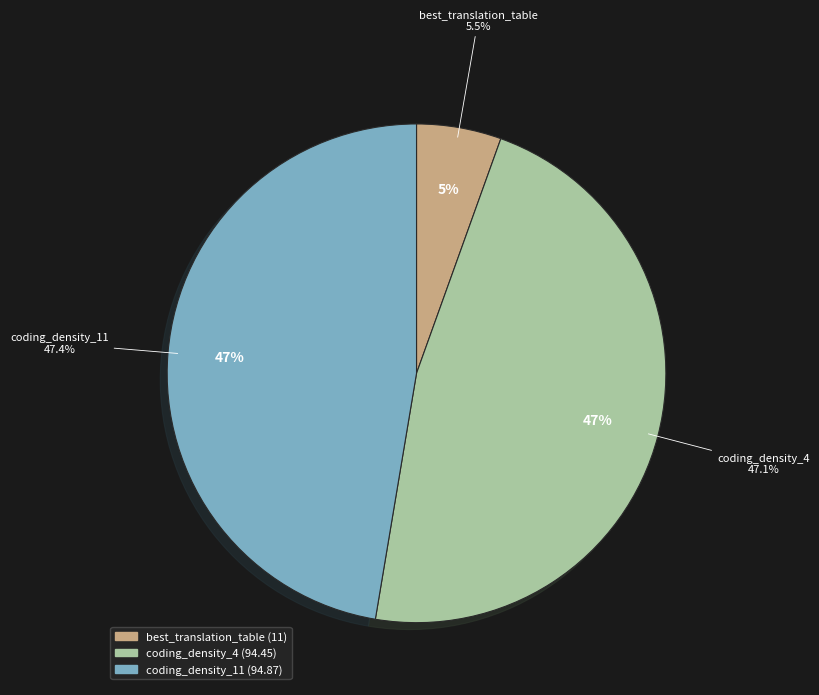

Rank the categories by value from lowest to highest.

best_translation_table, coding_density_4, coding_density_11